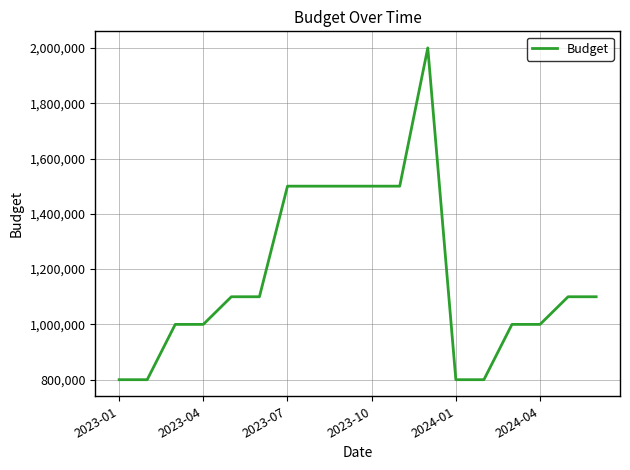

What is the difference between the maximum and minimum values?

1200000